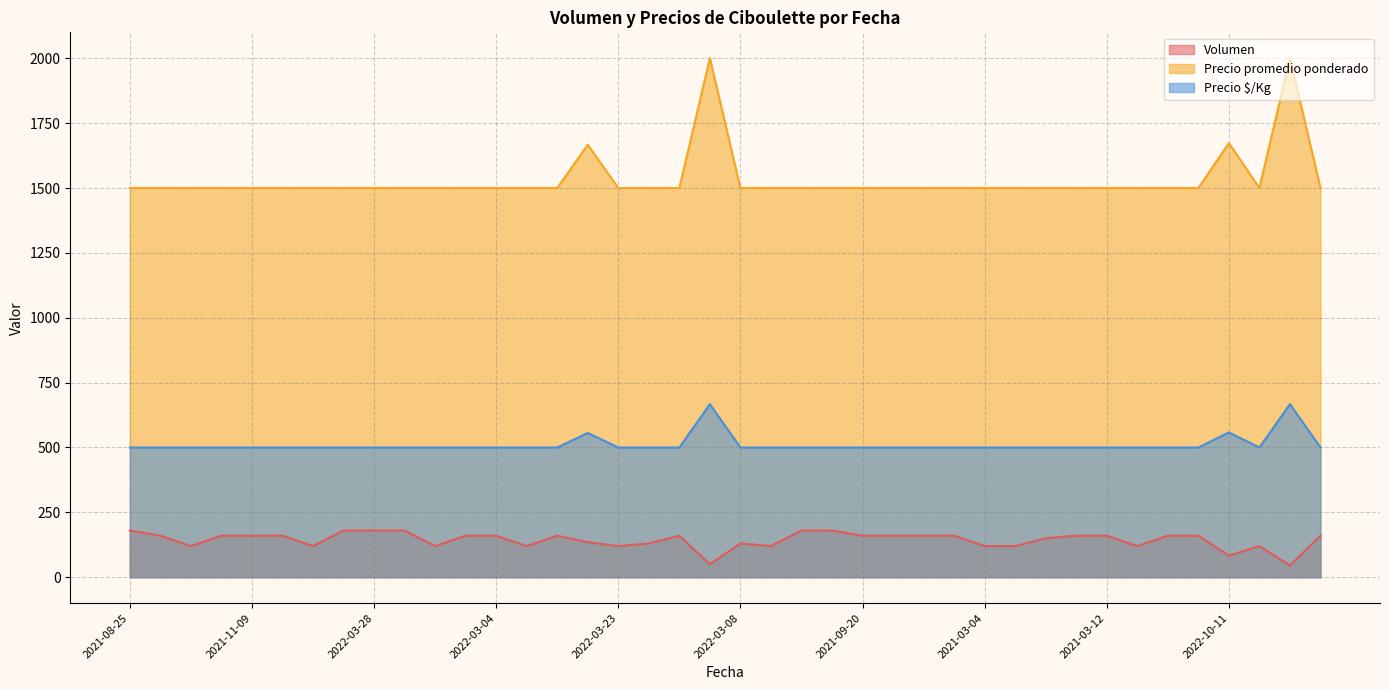

Does the chart display data point markers on the line(s)?

No